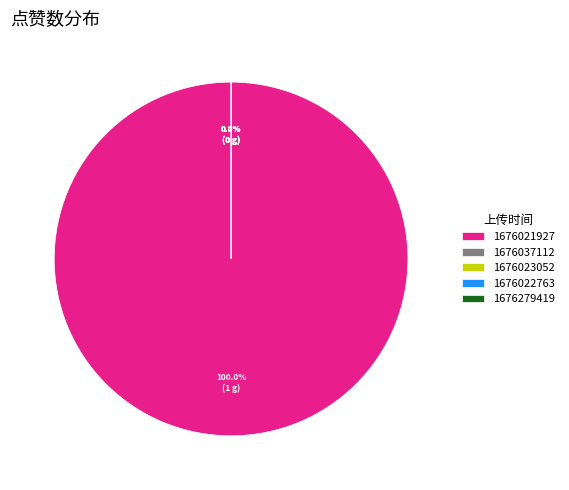

Is it true that 1676022763 is 0% of the pie?

True